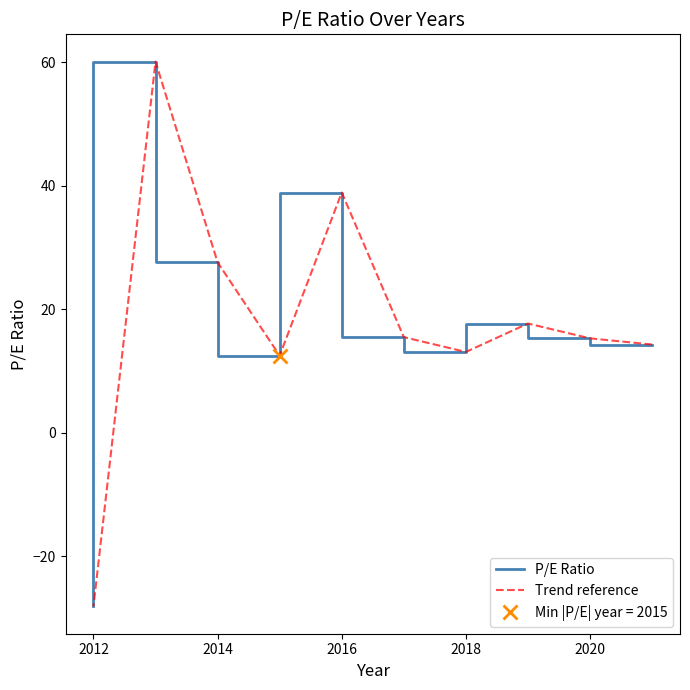

At how many categories does at least one series exceed 3?

9